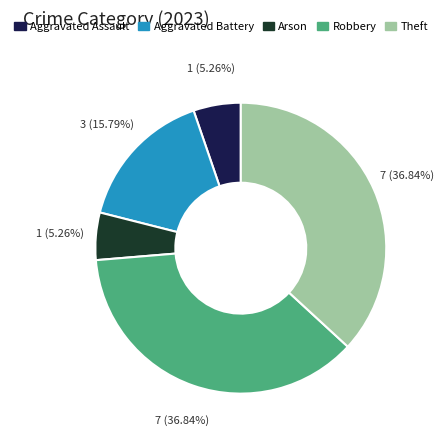

Does Aggravated Assault represent more than half of the total?

No